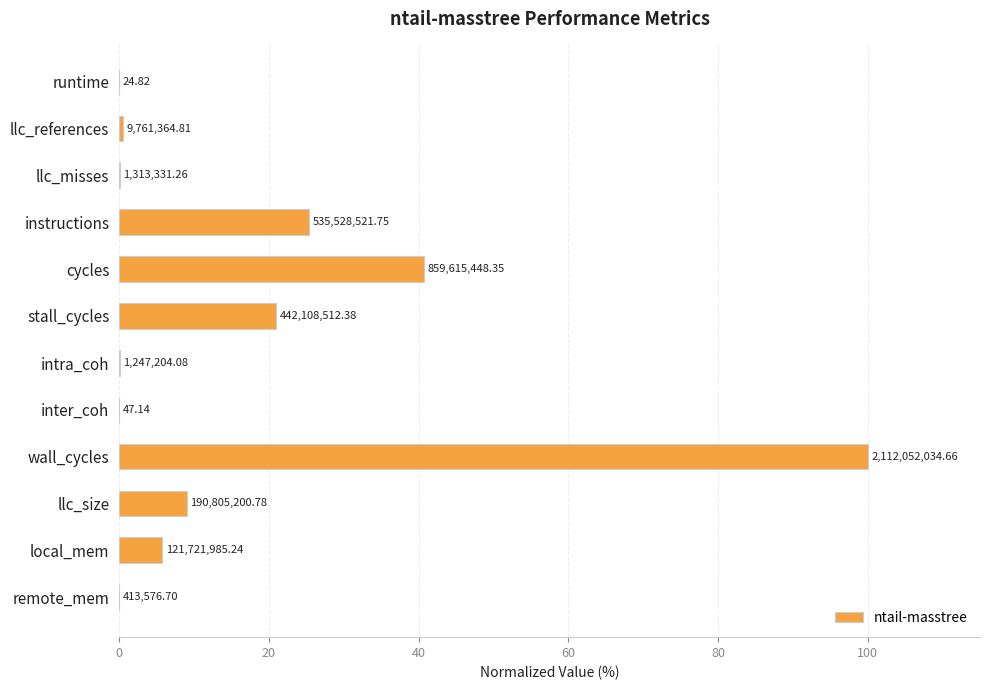

Does the chart contain stacked bars?

No